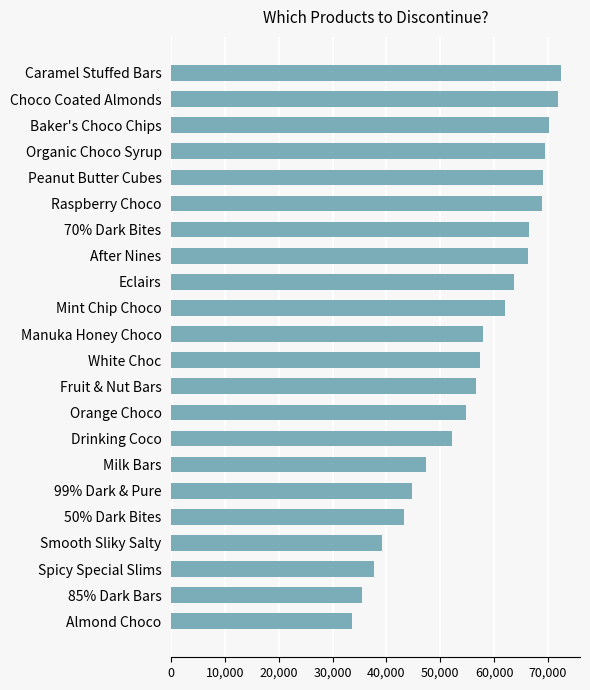

Which has a higher value, 70% Dark Bites or Caramel Stuffed Bars?

Caramel Stuffed Bars